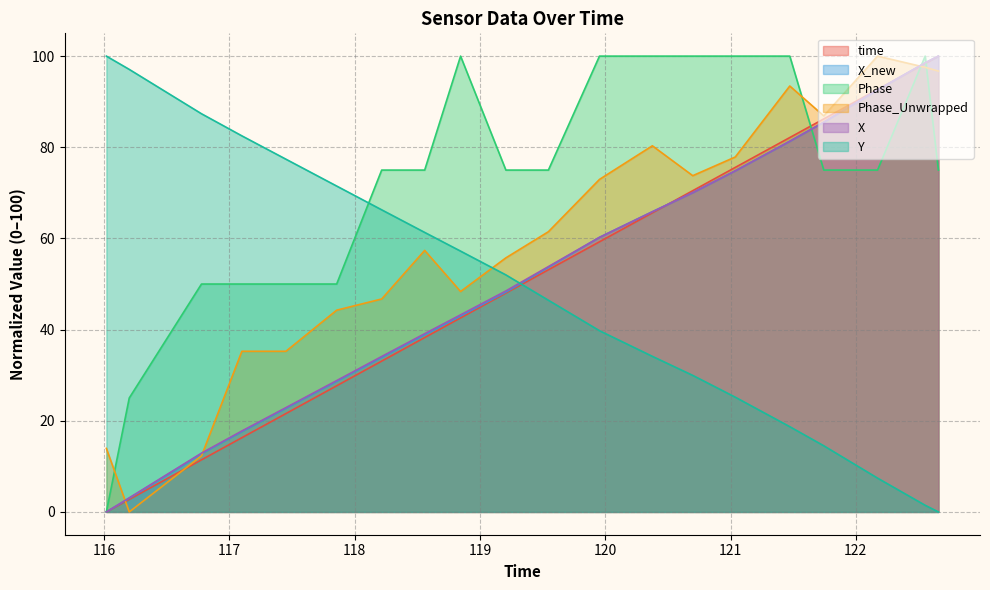

Where does the time series first go above 53?

119.546125173569